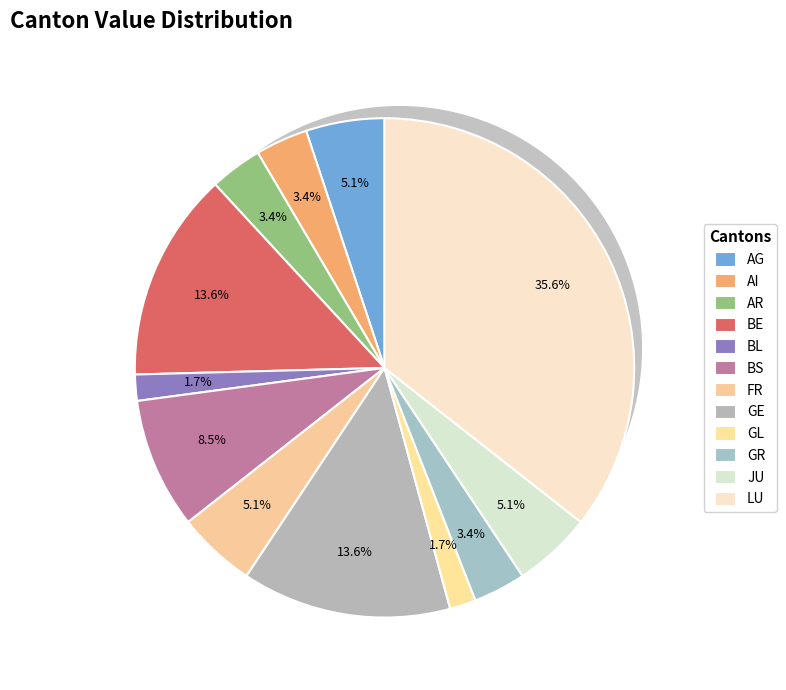

What is the ratio of the value at BL to the value at AI?

0.5